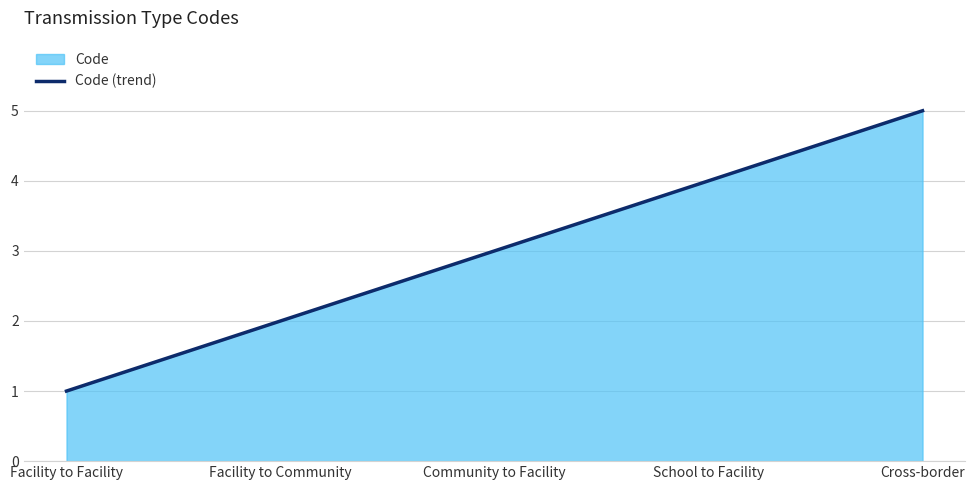

What position from the right is Facility to Community?

4